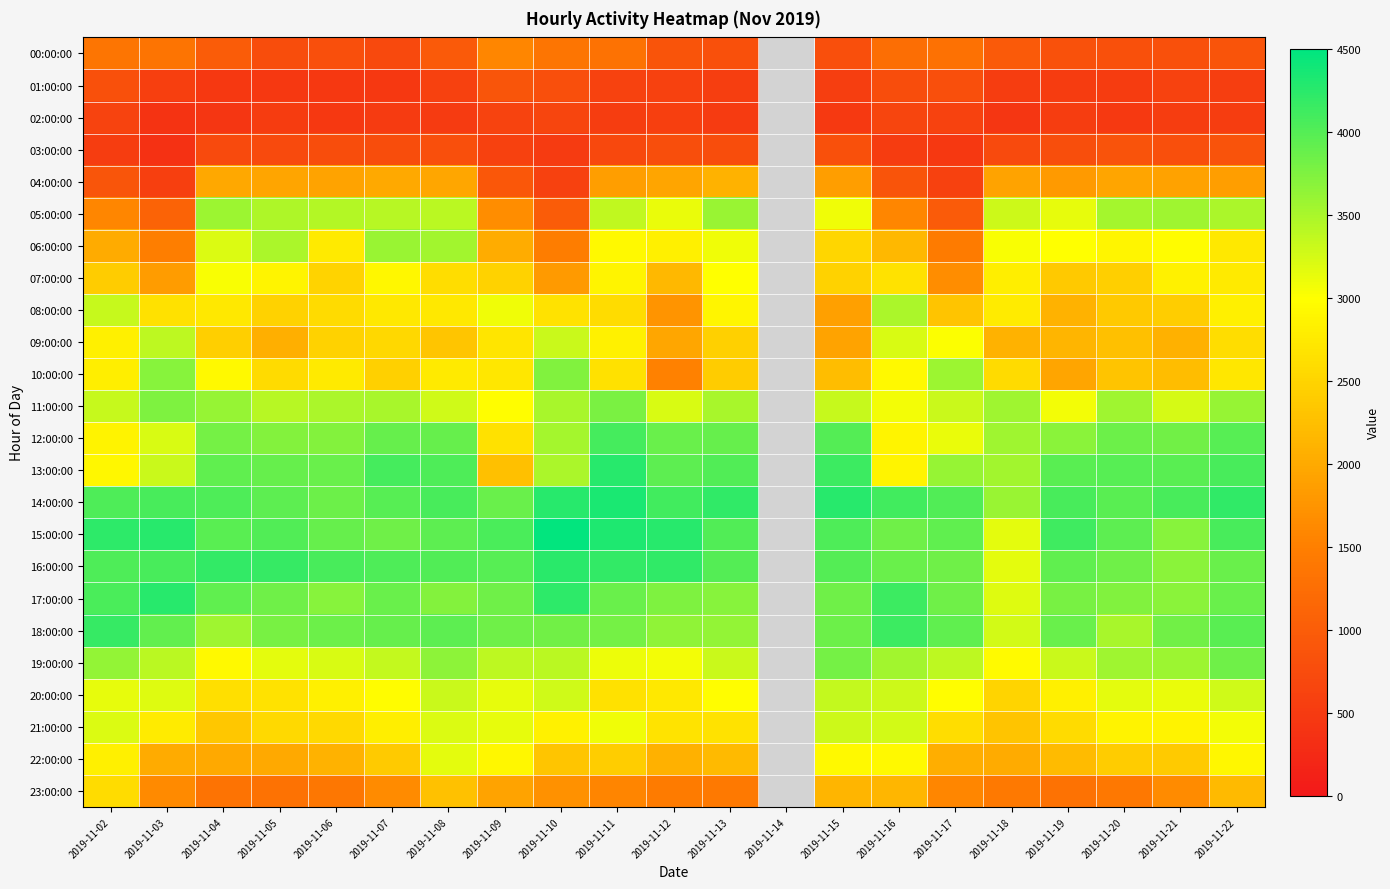

Count the number of categories in the chart.

21